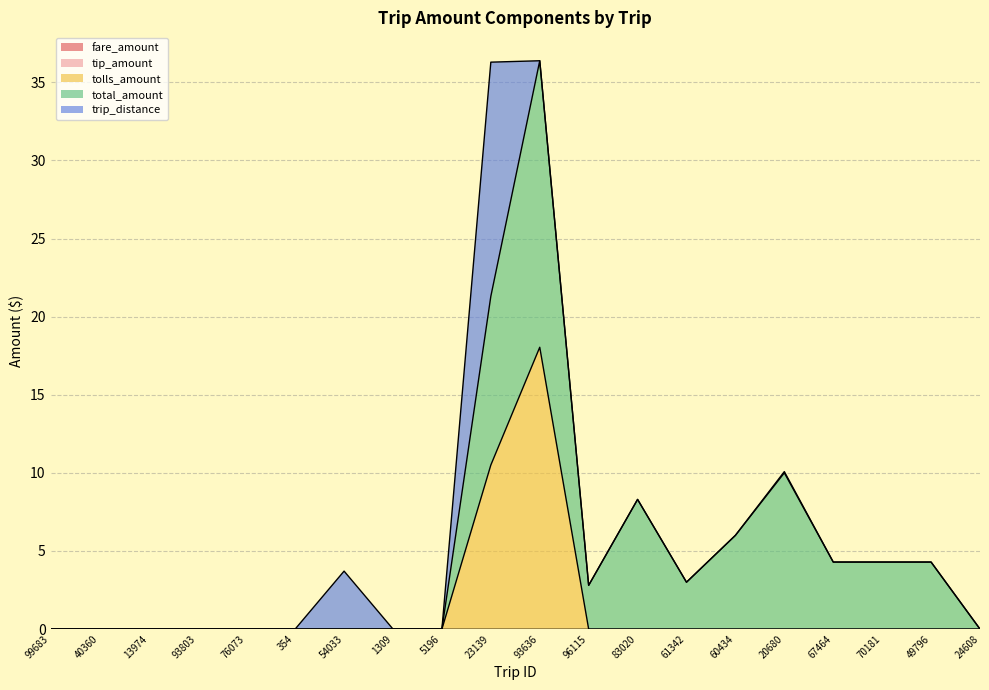

Does the chart have visible grid lines?

Yes